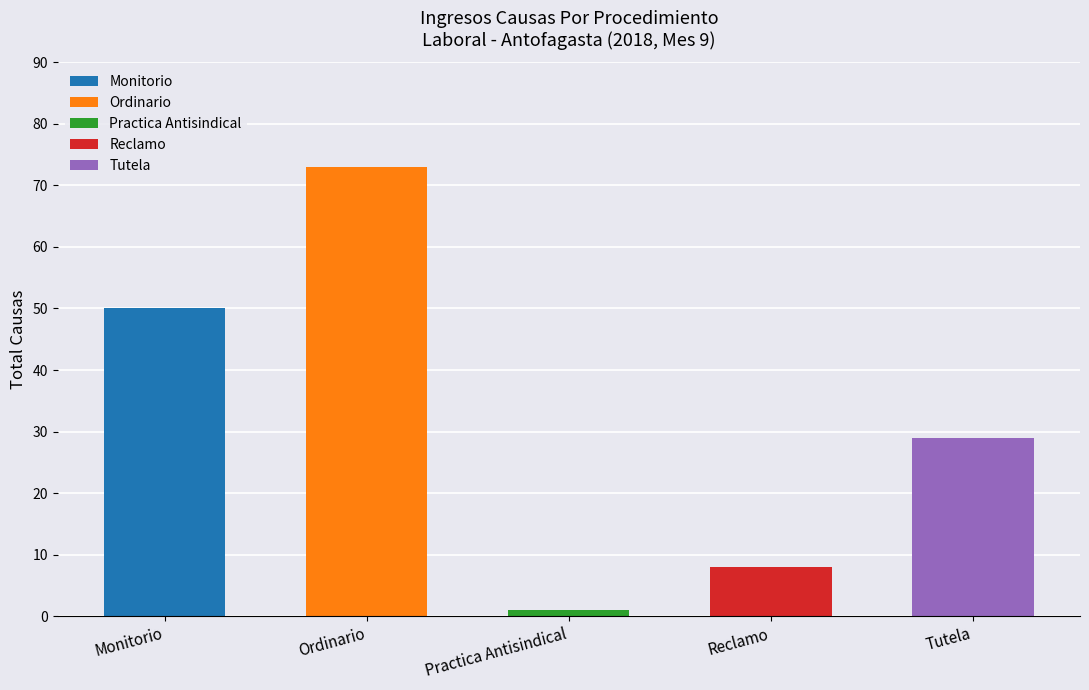

Where does the data first go above 29?

Monitorio